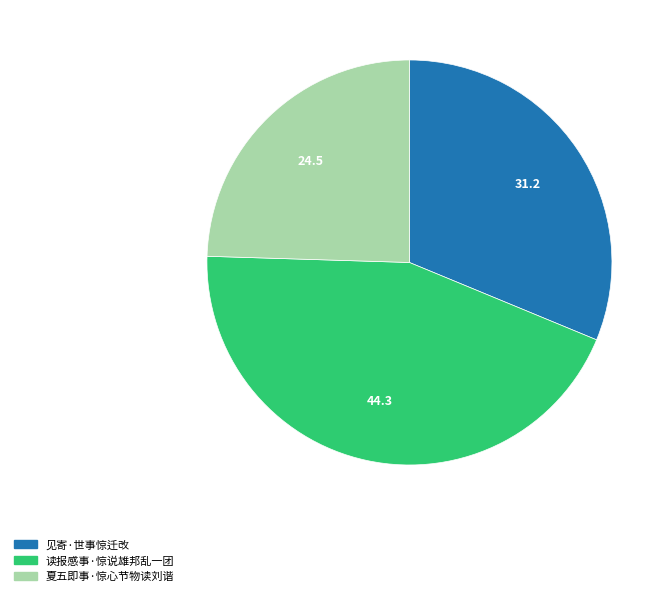

How many slices are in this pie chart?

3